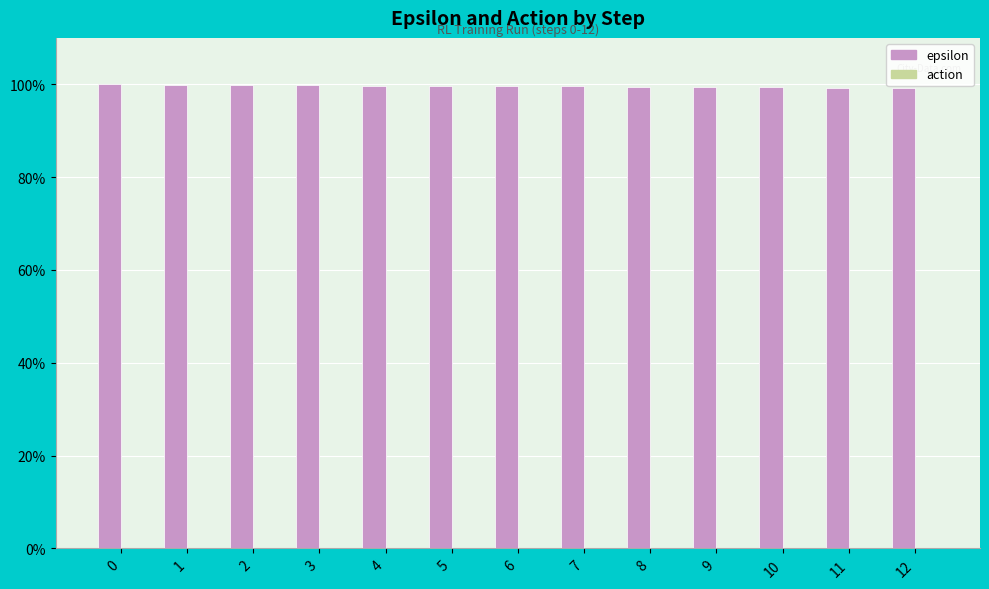

Reading left to right, transcribe all the data shown in this chart.

epsilon: 1.0	1.0	1.0	1.0	1.0	1.0	1.0	1.0	1.0	1.0	1.0	1.0	1.0
action: 0.0	0.0	0.0	0.0	0.0	0.0	0.0	0.0	0.0	0.0	0.0	0.0	0.0